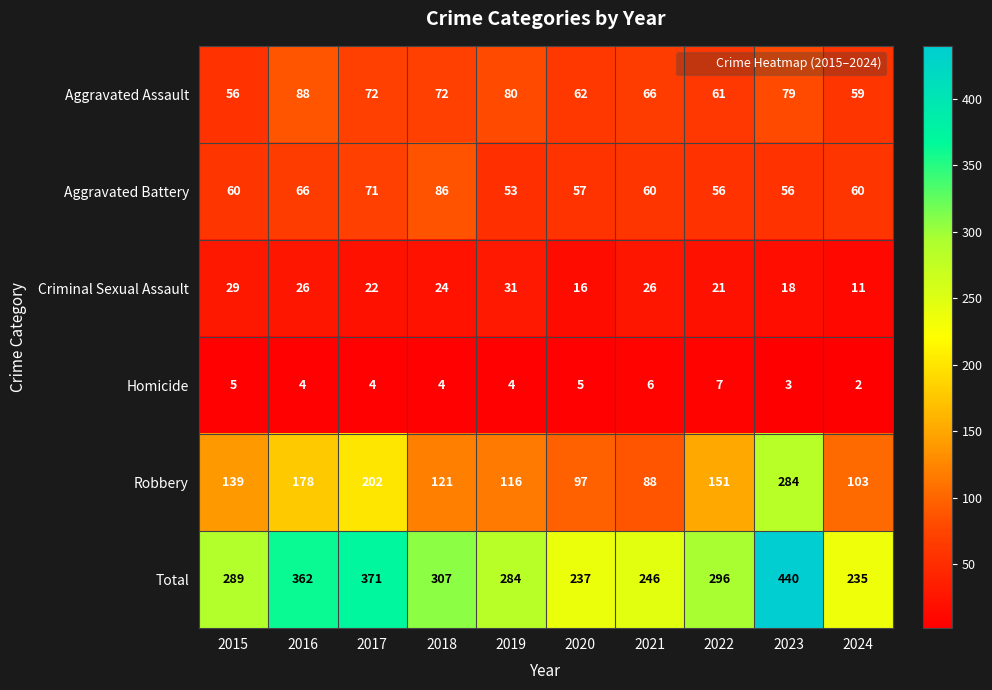

What is the total value across all series at 2024?

470